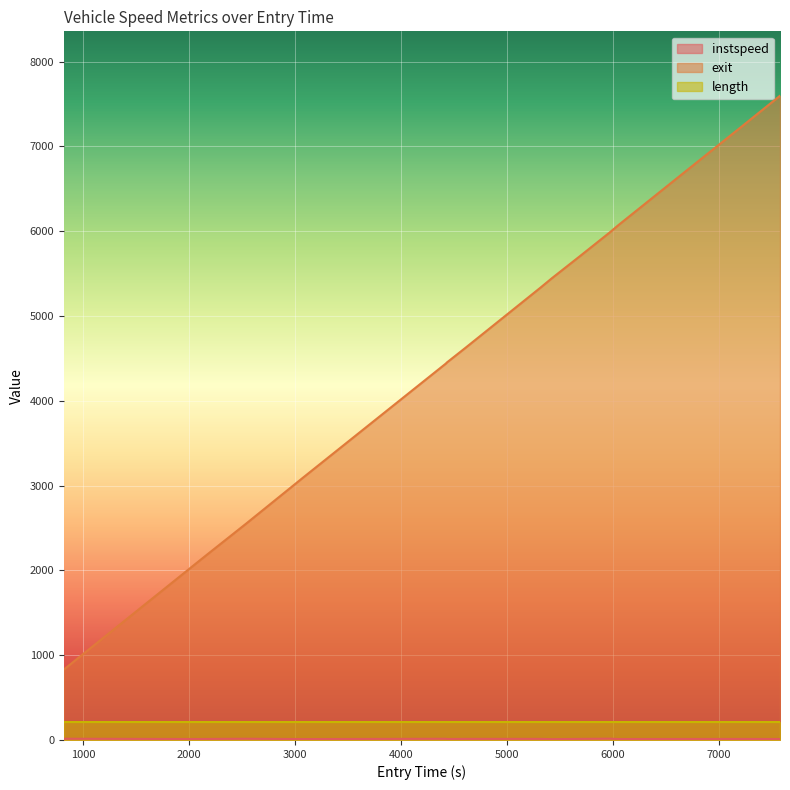

What is the total value across all series at 6050.819024632512?

6080.9